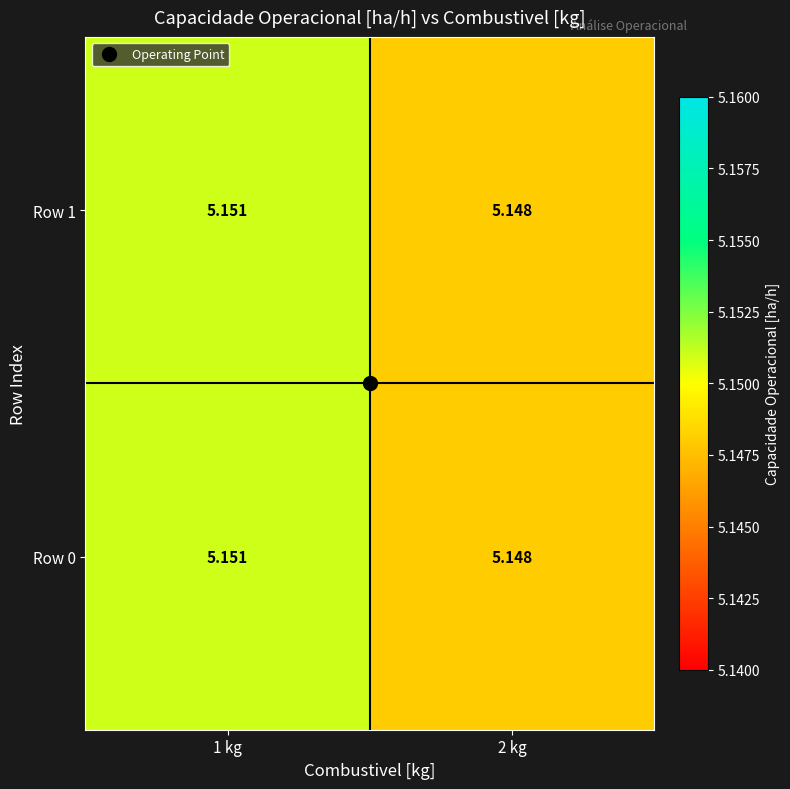

Is the value of Row 1 at 1 kg greater than the value of Row 0 at 2 kg?

Yes